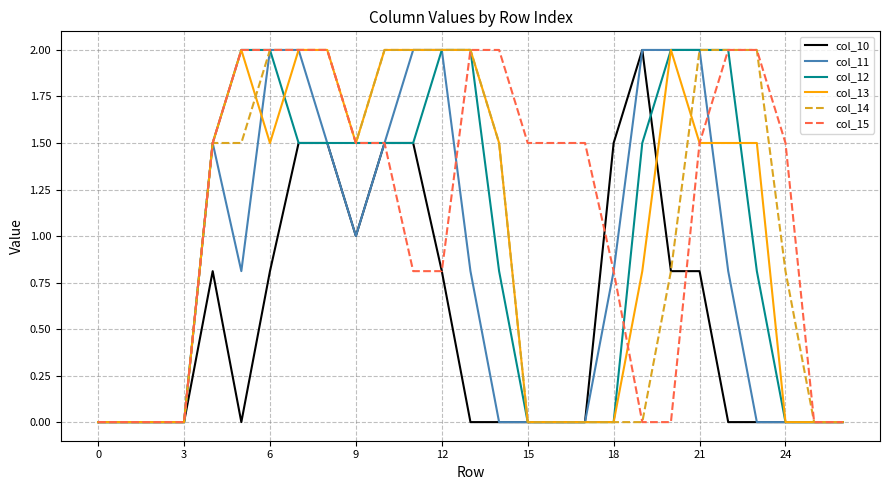

How many lines are shown in the chart?

6